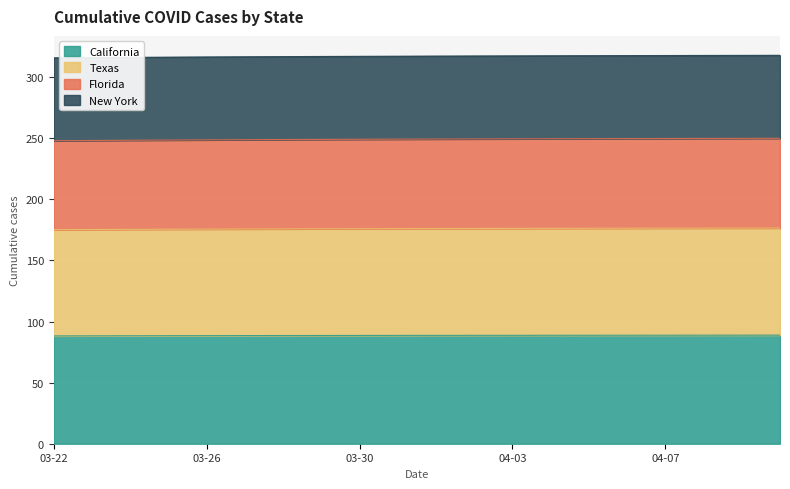

True or false: California and New York cross at least once.

False